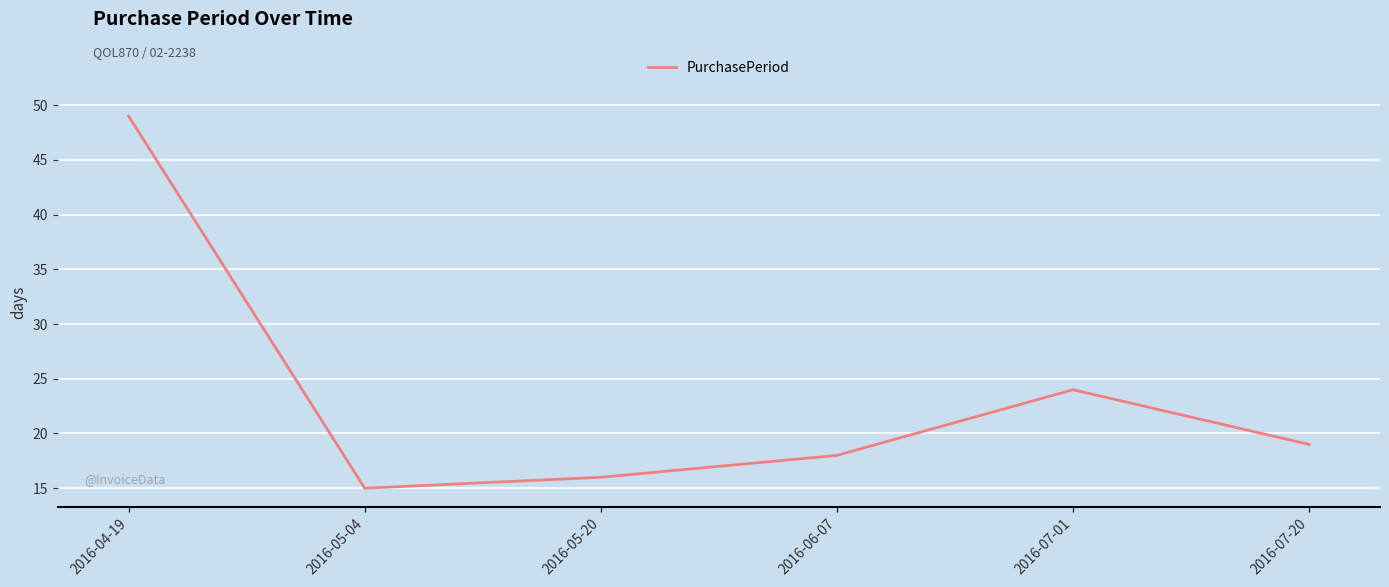

How many interior local peaks (higher than both neighbors) does the data have?

1